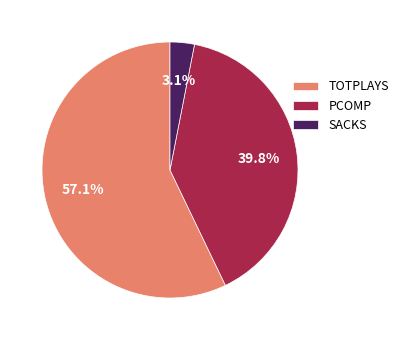

To the nearest percent, what portion does PCOMP represent?

40%